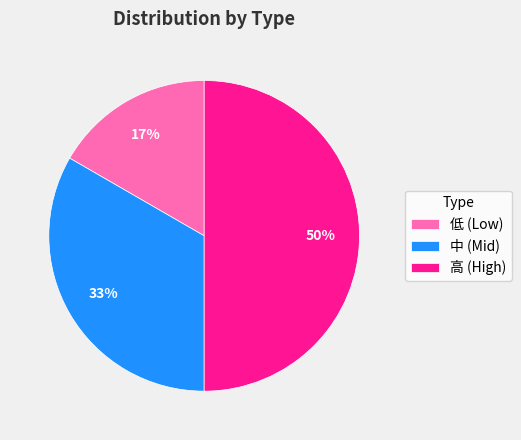

Approximately how many times larger is the value at 低 (Low) compared to 中 (Mid)?

0.5